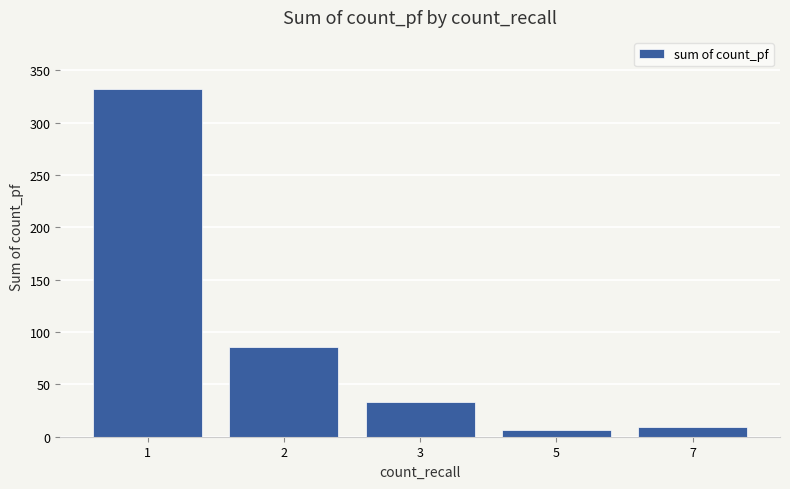

What is the value of the 3rd bar from the left?

33